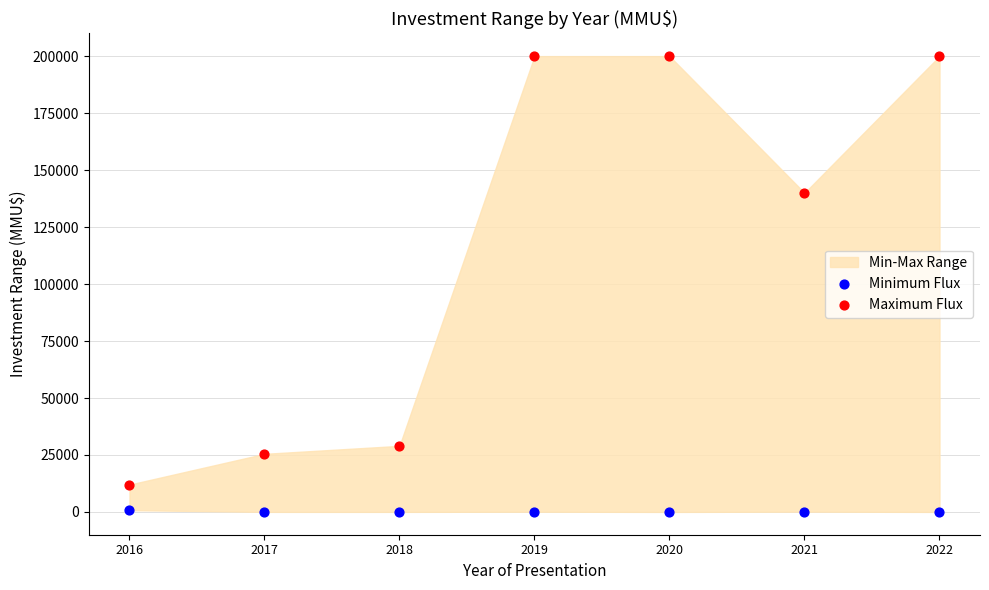

Which series has the largest Y range (max minus min)?

Maximum Flux